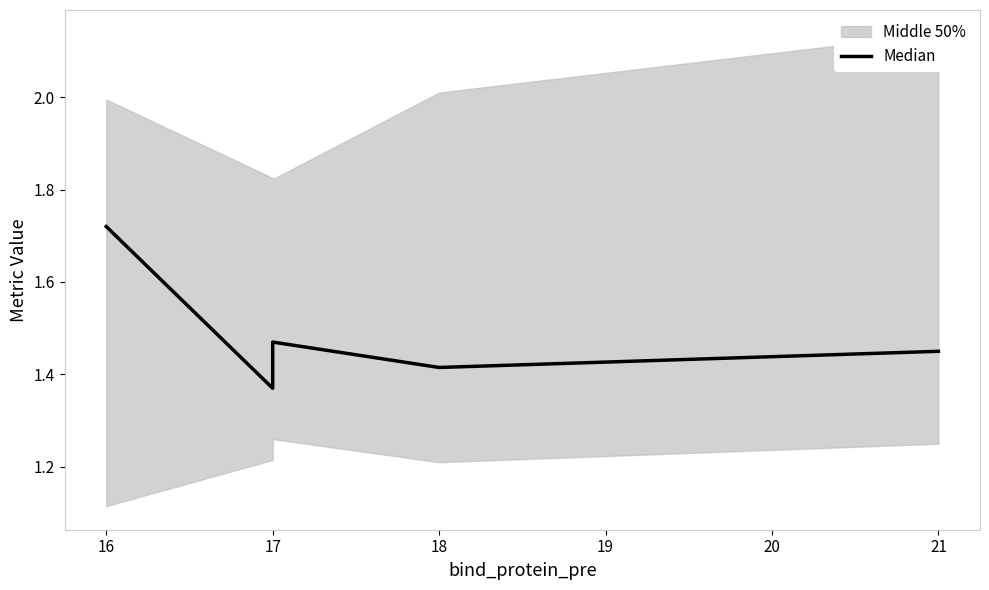

Is this an area chart (filled region under the line)?

No